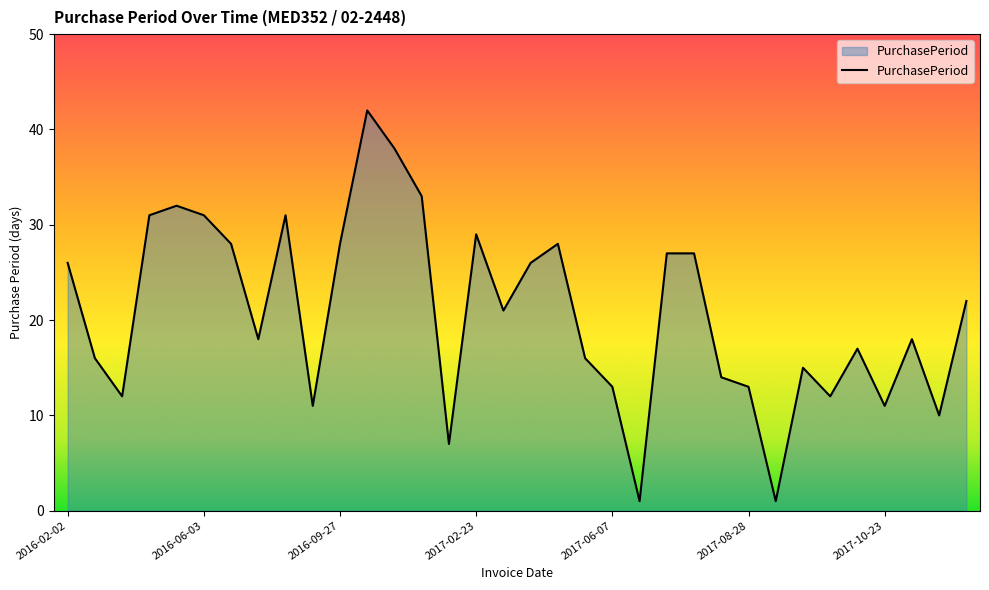

How many lines are shown in the chart?

1